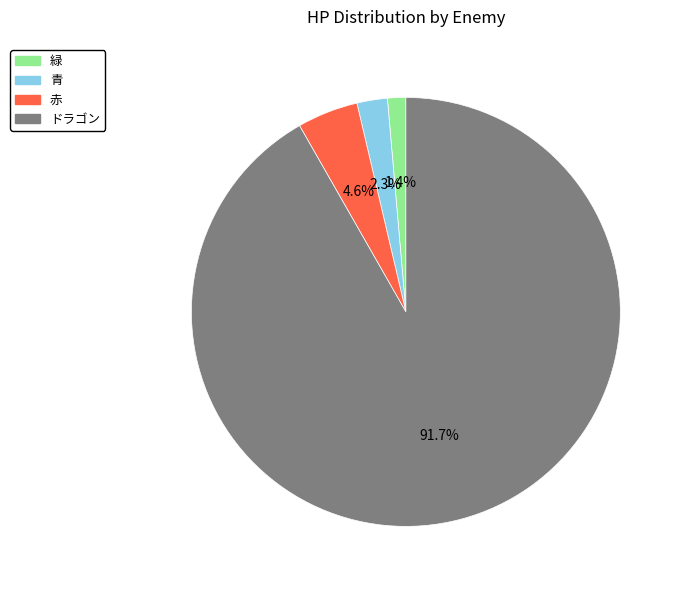

The 緑 slice represents 11% of the pie. True or false?

False